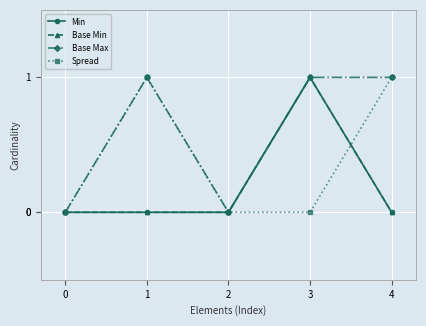

Is this an area chart (filled region under the line)?

No